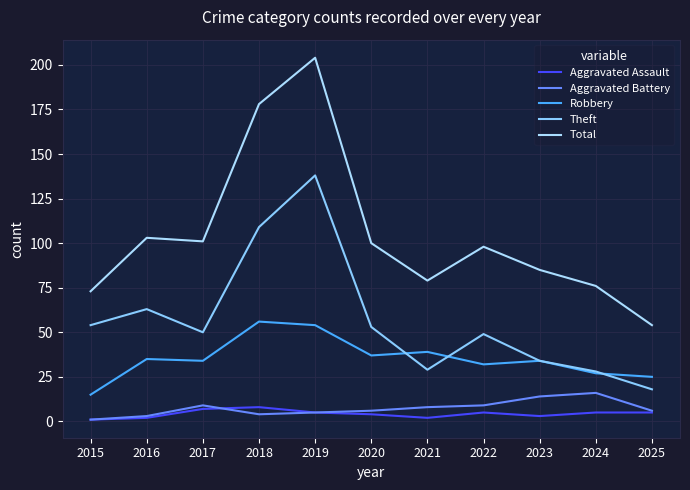

Count the number of categories in the chart.

11